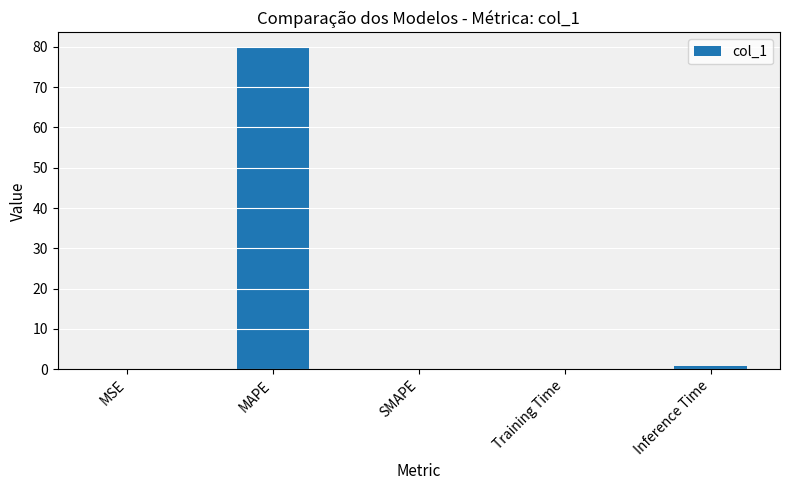

Which has a higher value, Training Time or MAPE?

MAPE